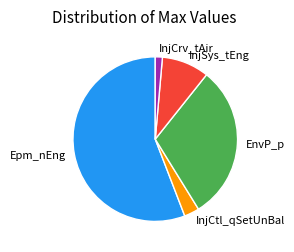

The InjCtl_qSetUnBal slice represents 8% of the pie. True or false?

False